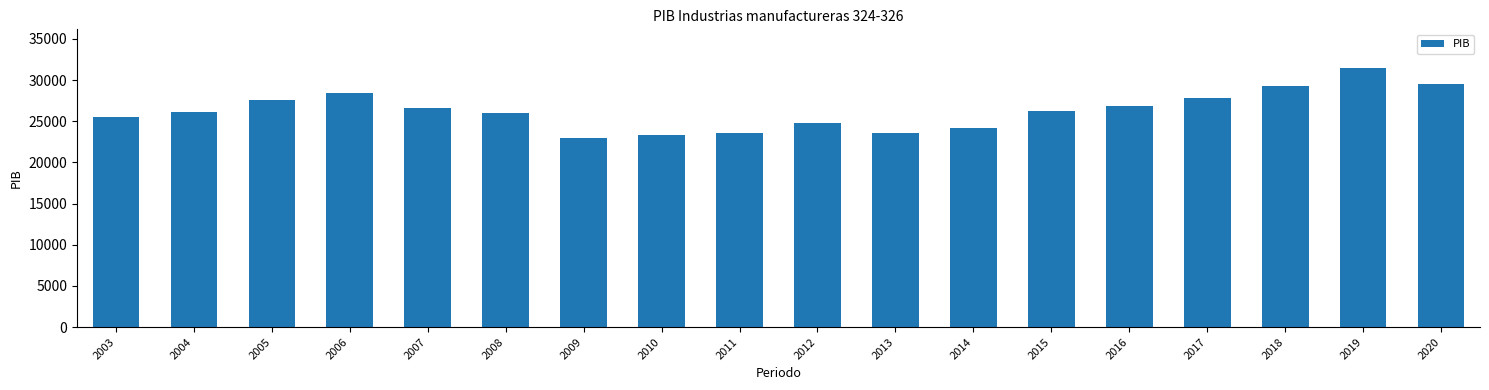

Which has a higher value, 2003 or 2007?

2007